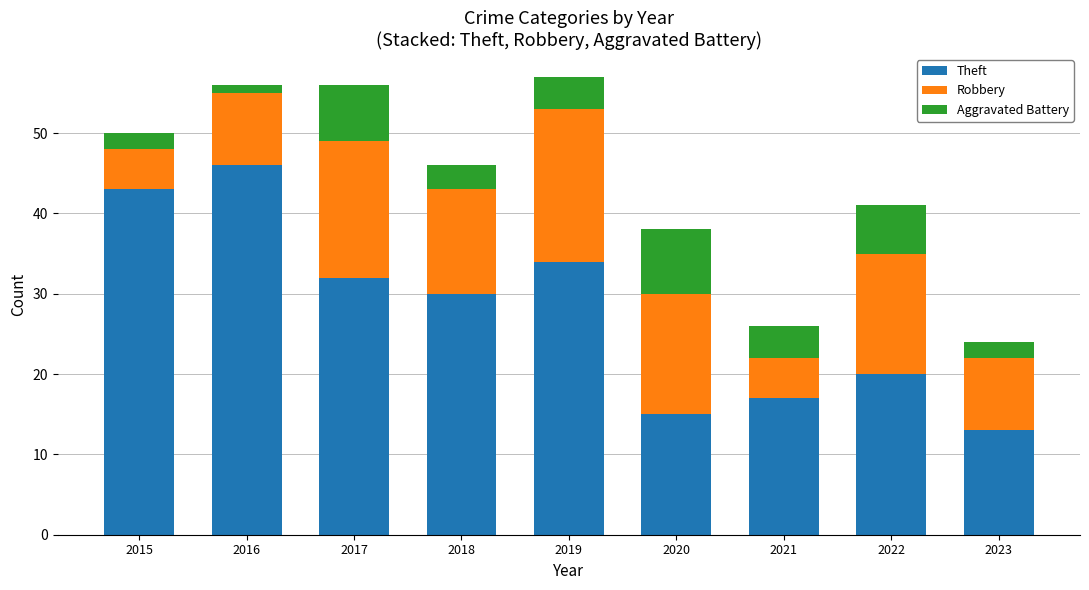

How many values in the Theft series are below 30?

4